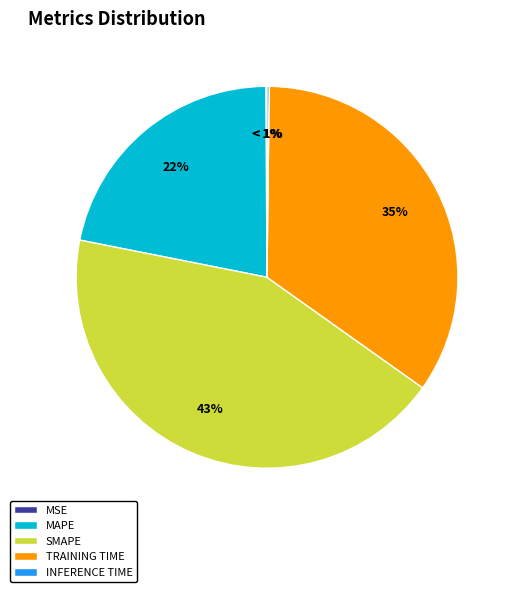

What is the largest slice in the pie chart?

SMAPE